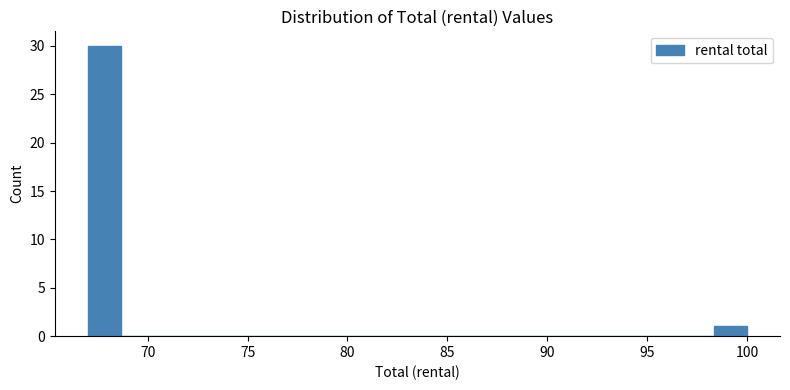

Read against the x-axis, roughly where is the centre of the tallest bar?

68.0